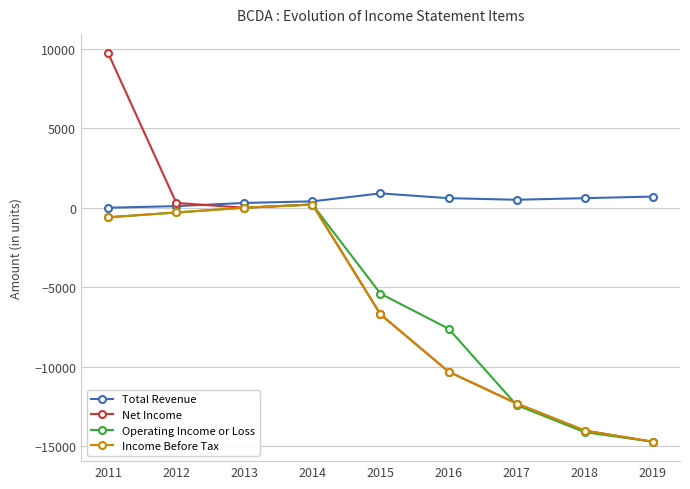

Which series has the largest total across all categories?

Total Revenue